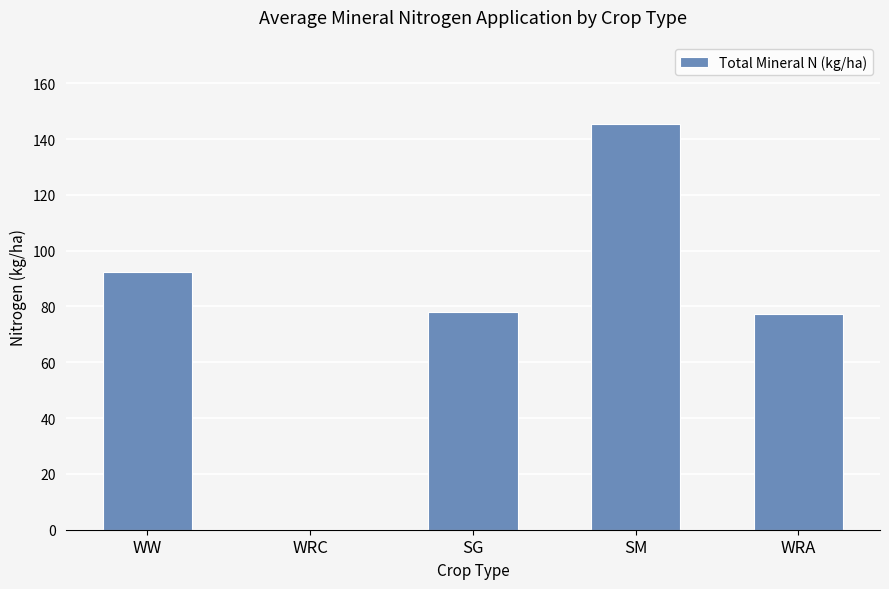

Read the value at WRA.

77.3